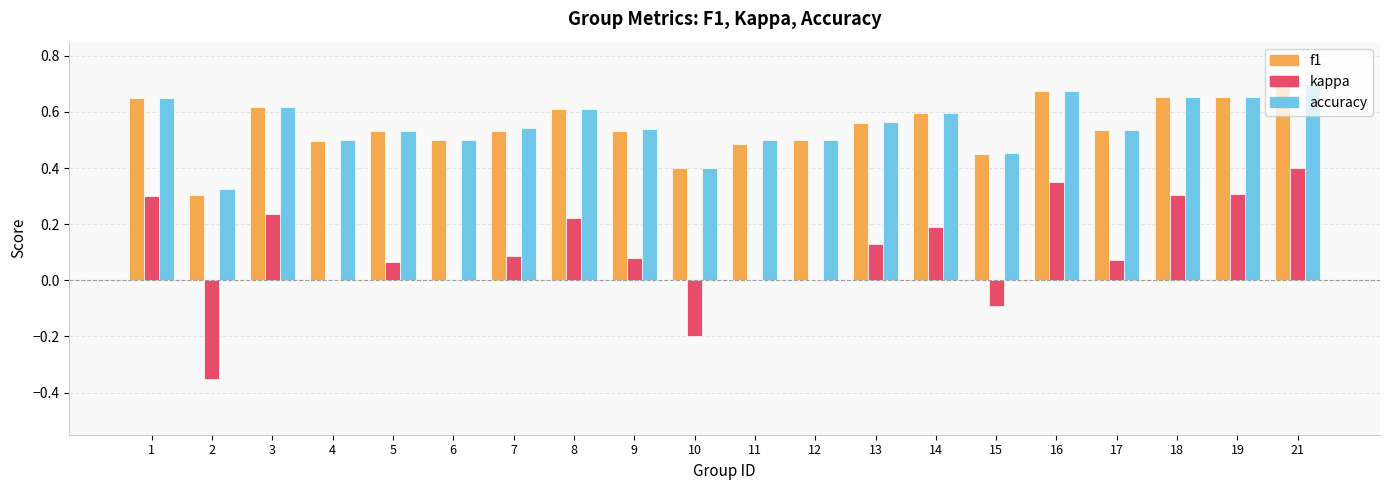

The kappa series shows 0.0 at 11. True or false?

True